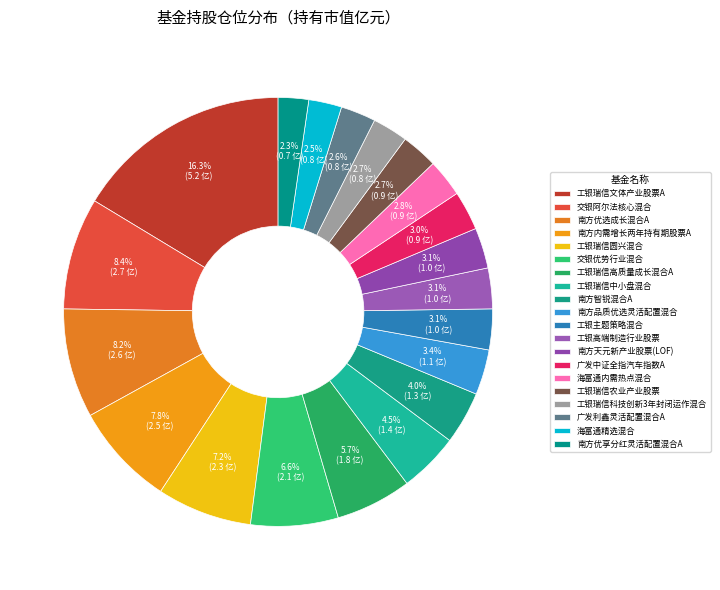

To the nearest percent, what is the difference between the 工银瑞信科技创新3年封闭运作混合 and 南方优选成长混合A slice percentages?

6%